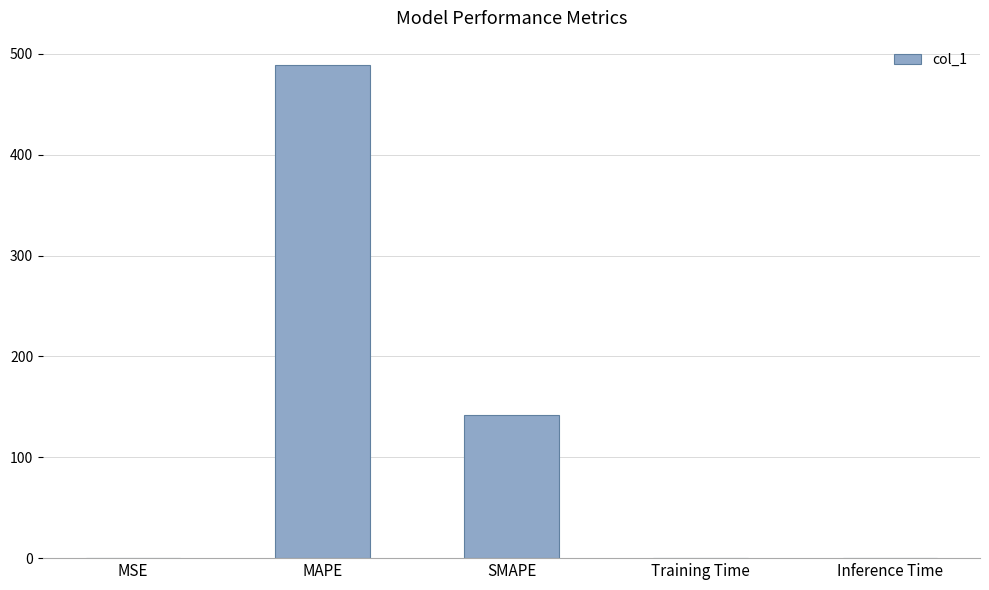

At which label is the value closest to 244?

SMAPE